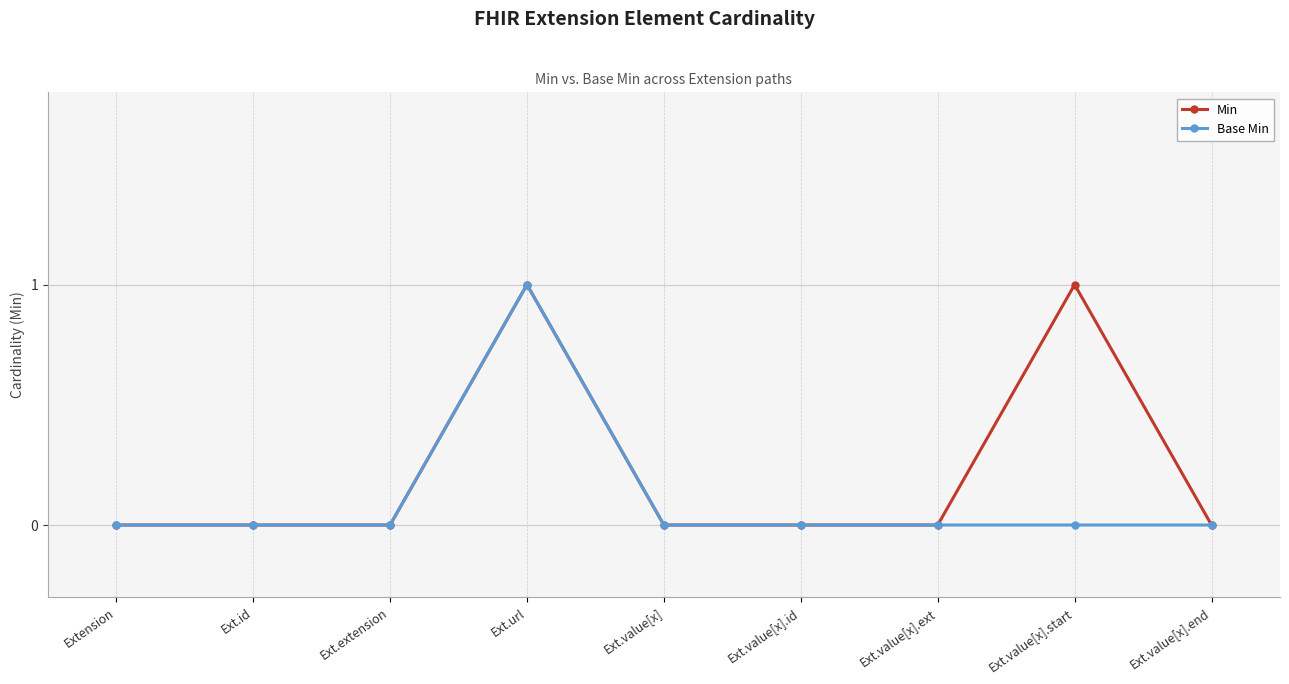

Which series changed the most between Ext.extension and Ext.value[x].start?

Min